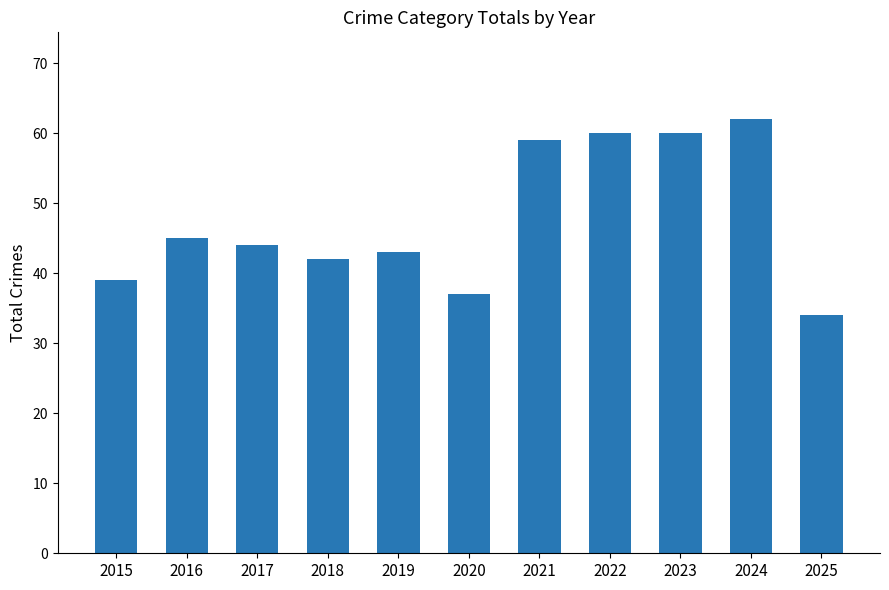

What is the sum of the values at 2020 and 2021?

96